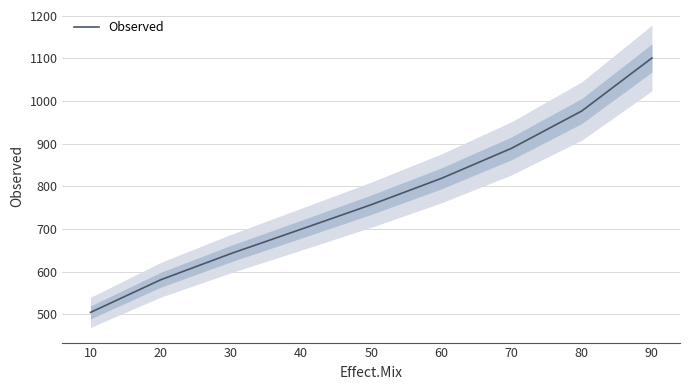

What is the value of the 6th point from the left?

818.6